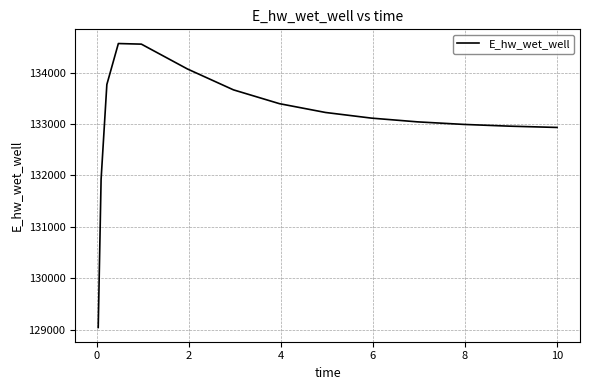

How many distinct data groups are displayed?

1